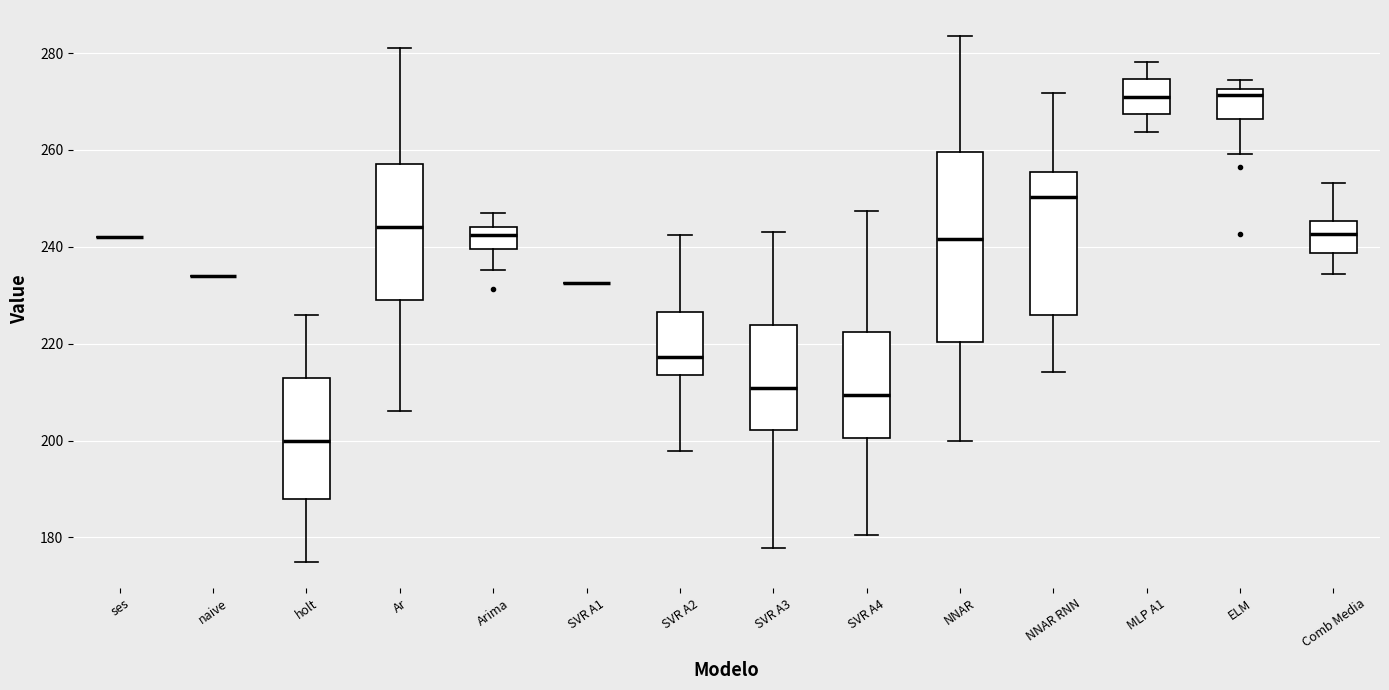

Reading left to right, read every box against the y-axis: the position of its median line, the range the box covers, and the ends of its whiskers. The values are not printed on the chart, so give them approximately, as read against the axis.

ses: box collapsed to a line at 242, whiskers 242 to 242
naive: box collapsed to a line at 234, whiskers 234 to 234
holt: median 200, box 188 to 214, whiskers 176 to 226
Ar: median 244, box 230 to 258, whiskers 206 to 282
Arima: median 242, box 240 to 244, whiskers 236 to 246
SVR A1: box collapsed to a line at 232, whiskers 232 to 232
SVR A2: median 218, box 214 to 226, whiskers 198 to 242
SVR A3: median 210, box 202 to 224, whiskers 178 to 244
SVR A4: median 210, box 200 to 222, whiskers 180 to 248
NNAR: median 242, box 220 to 260, whiskers 200 to 284
NNAR RNN: median 250, box 226 to 256, whiskers 214 to 272
MLP A1: median 270, box 268 to 274, whiskers 264 to 278
ELM: median 272 (just below the box's upper edge), box 266 to 272, whiskers 260 to 274
Comb Media: median 242, box 238 to 246, whiskers 234 to 254